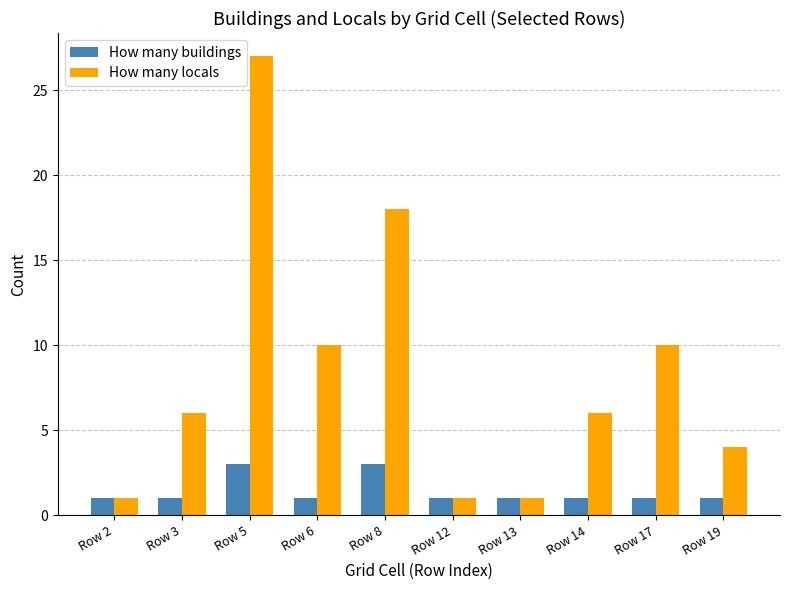

Rank the series at Row 14 from highest to lowest value.

How many locals, How many buildings